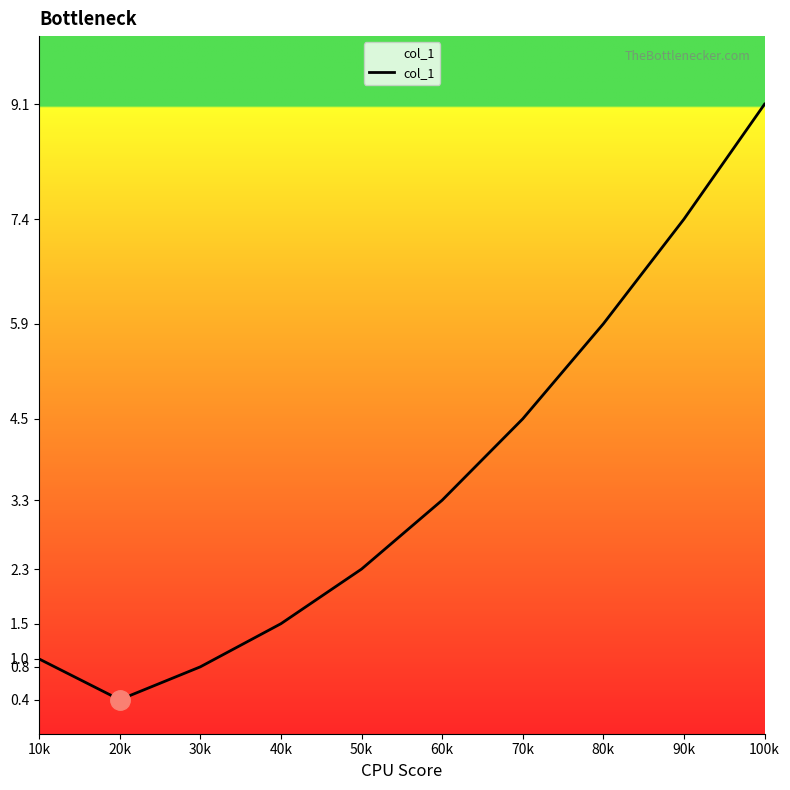

What is the smallest value displayed?

0.4